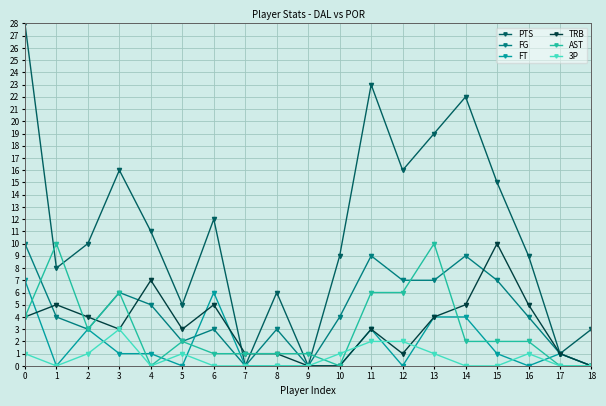

Which series has the largest range (max minus min)?

PTS